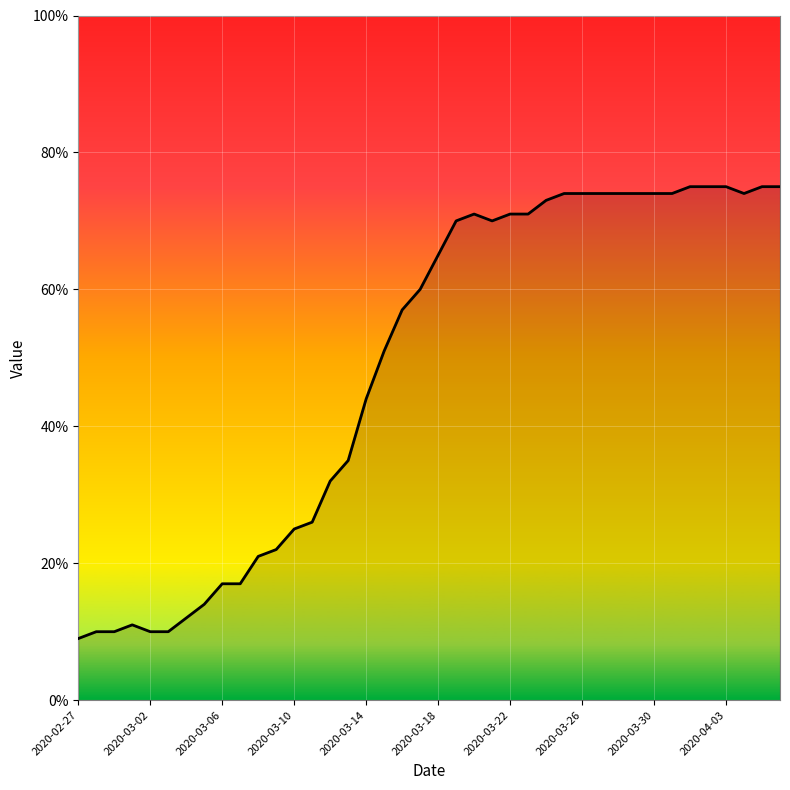

What is the minimum value shown in the chart?

9